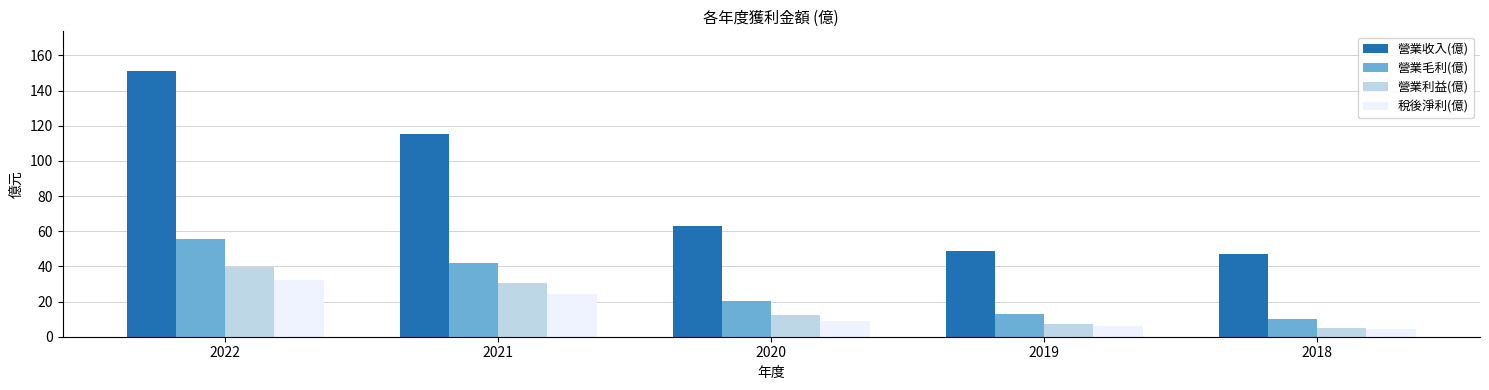

Which series has the widest spread of values?

營業收入(億)